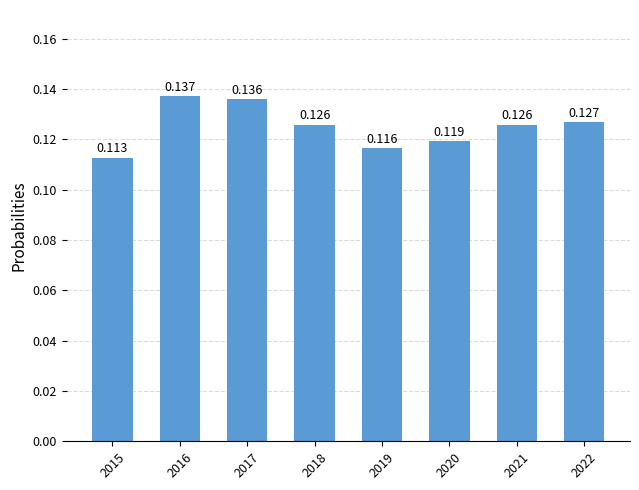

Reading left to right, list all the values displayed in this chart.

0.1	0.1	0.1	0.1	0.1	0.1	0.1	0.1